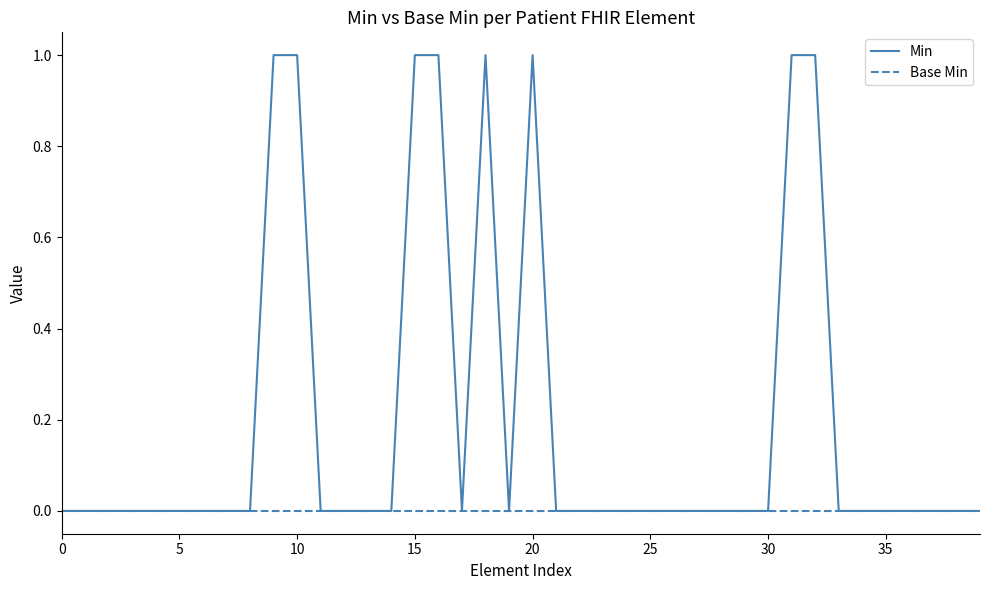

Which series has the largest range (max minus min)?

Min